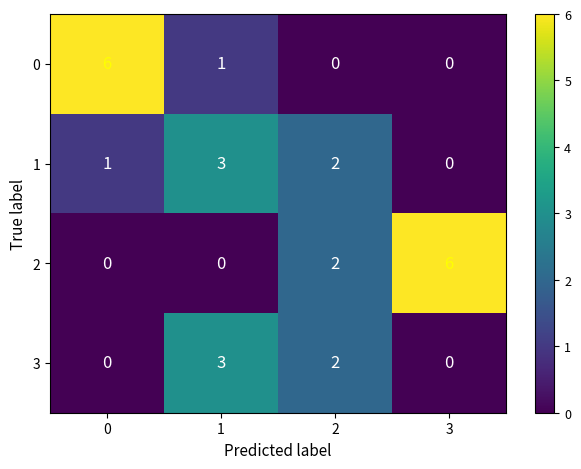

List the labels in order of 1 value, smallest first.

3, 0, 2, 1